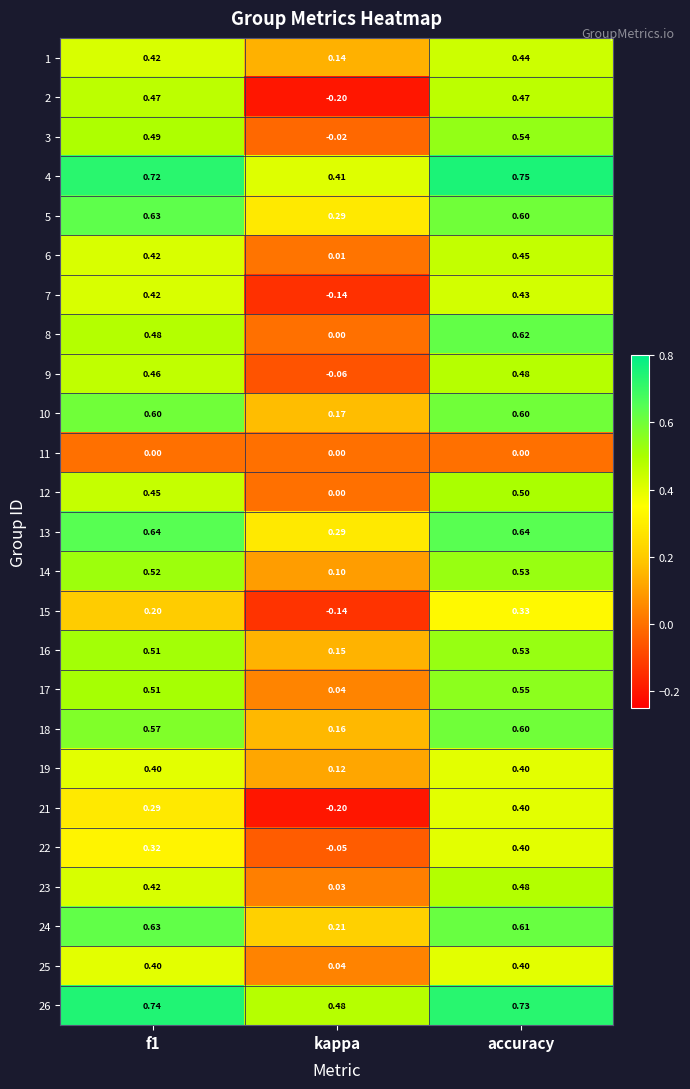

Is the value of 11 at f1 greater than the value of 2 at accuracy?

No